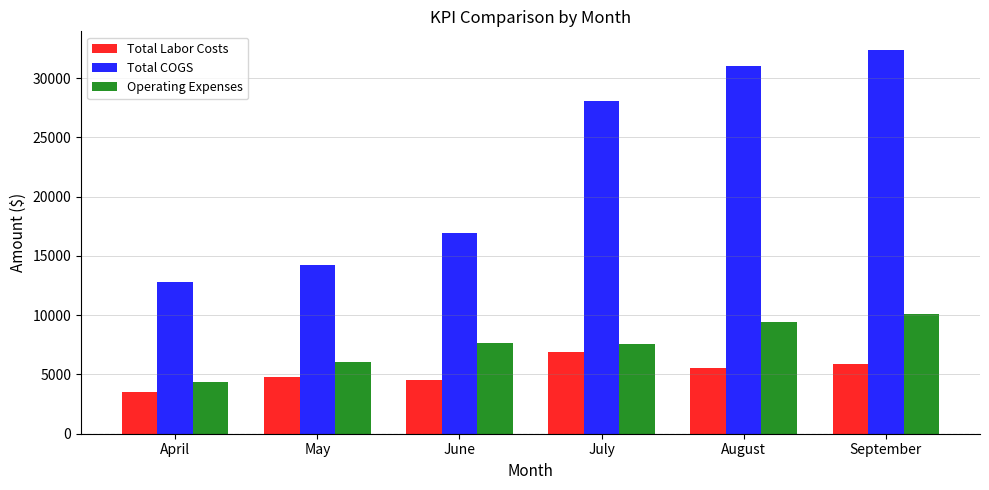

True or false: Total COGS has a value of 14275.6 at May.

True